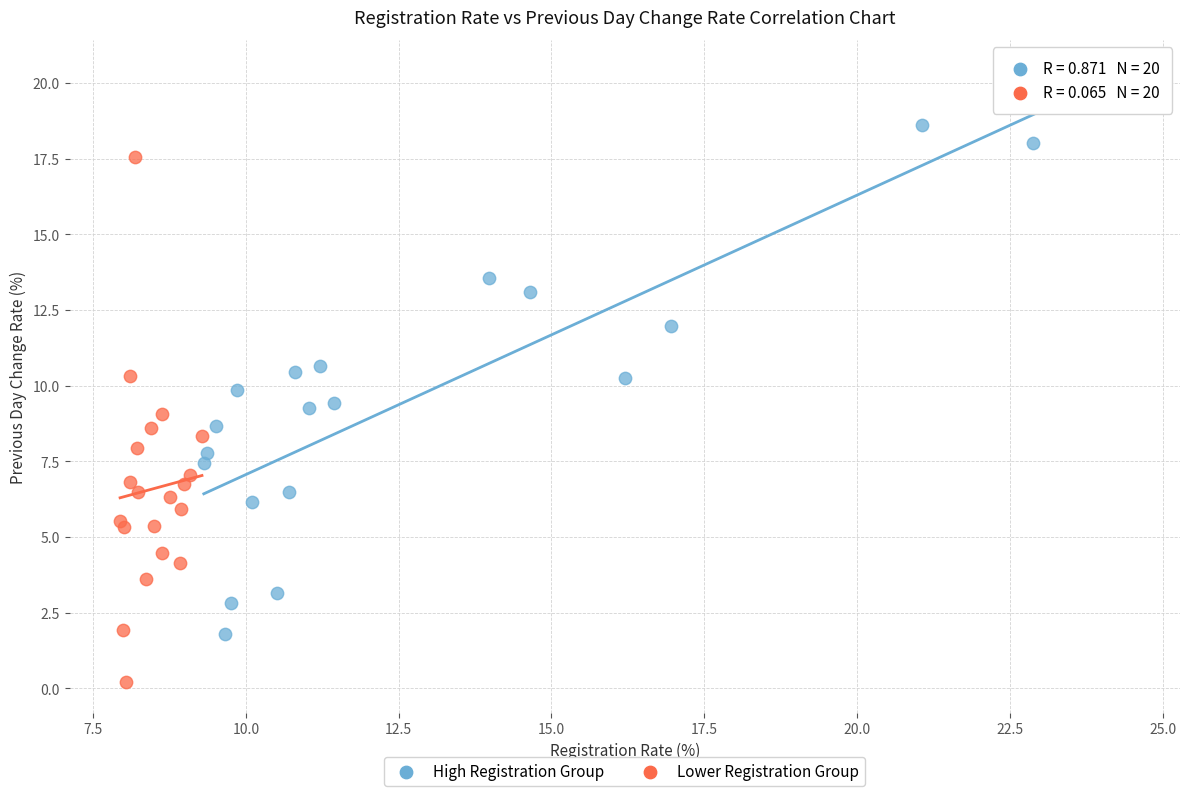

Which series contains the lowest Y value?

Lower Registration Group